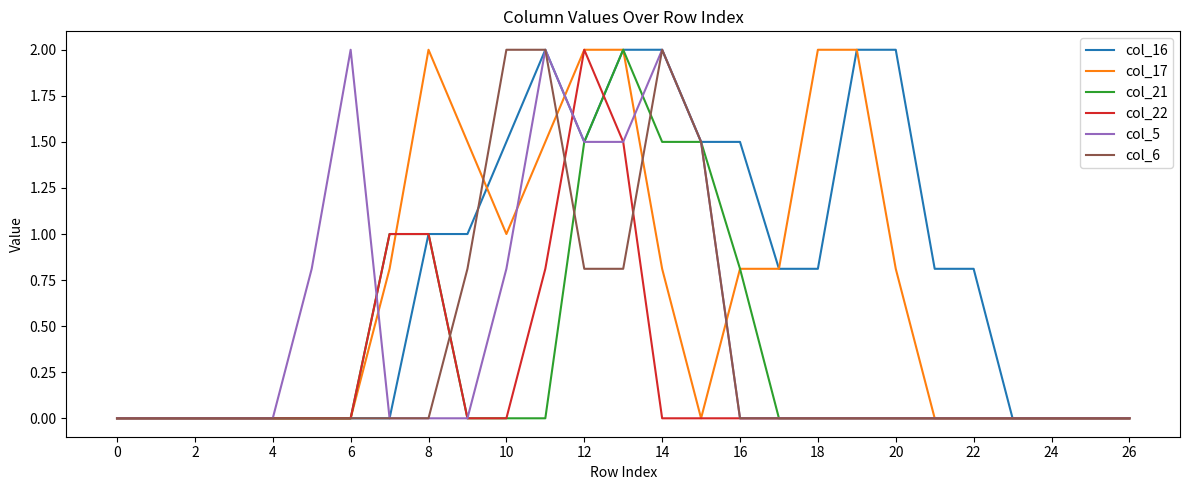

What is the highest value of the col_21 series?

2.0